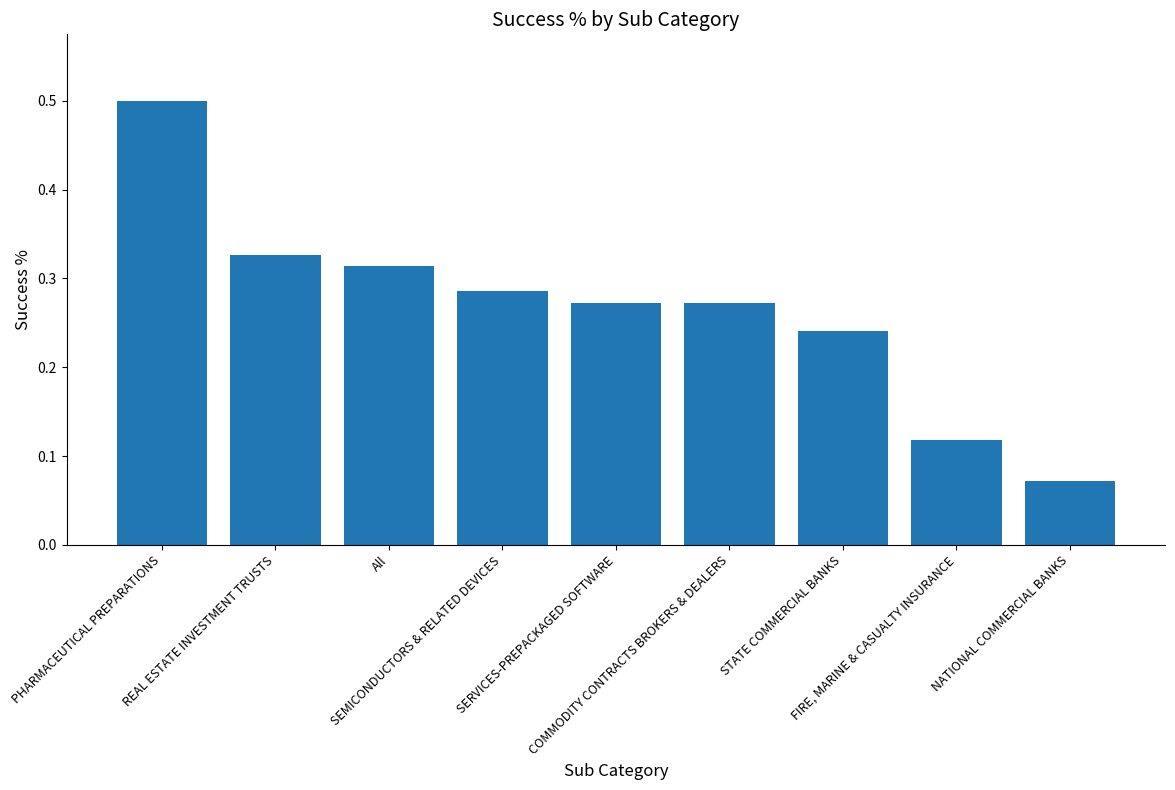

How many values are between 0 and 1?

9